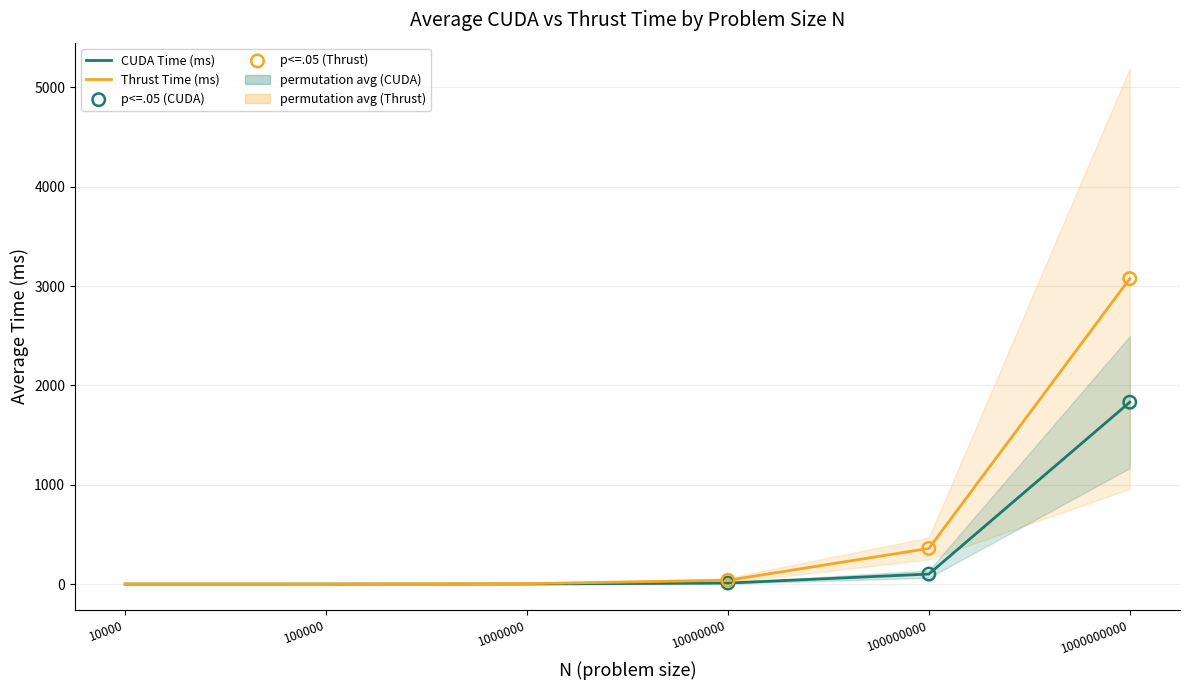

Which series contains the highest Y value?

Thrust Time (ms)